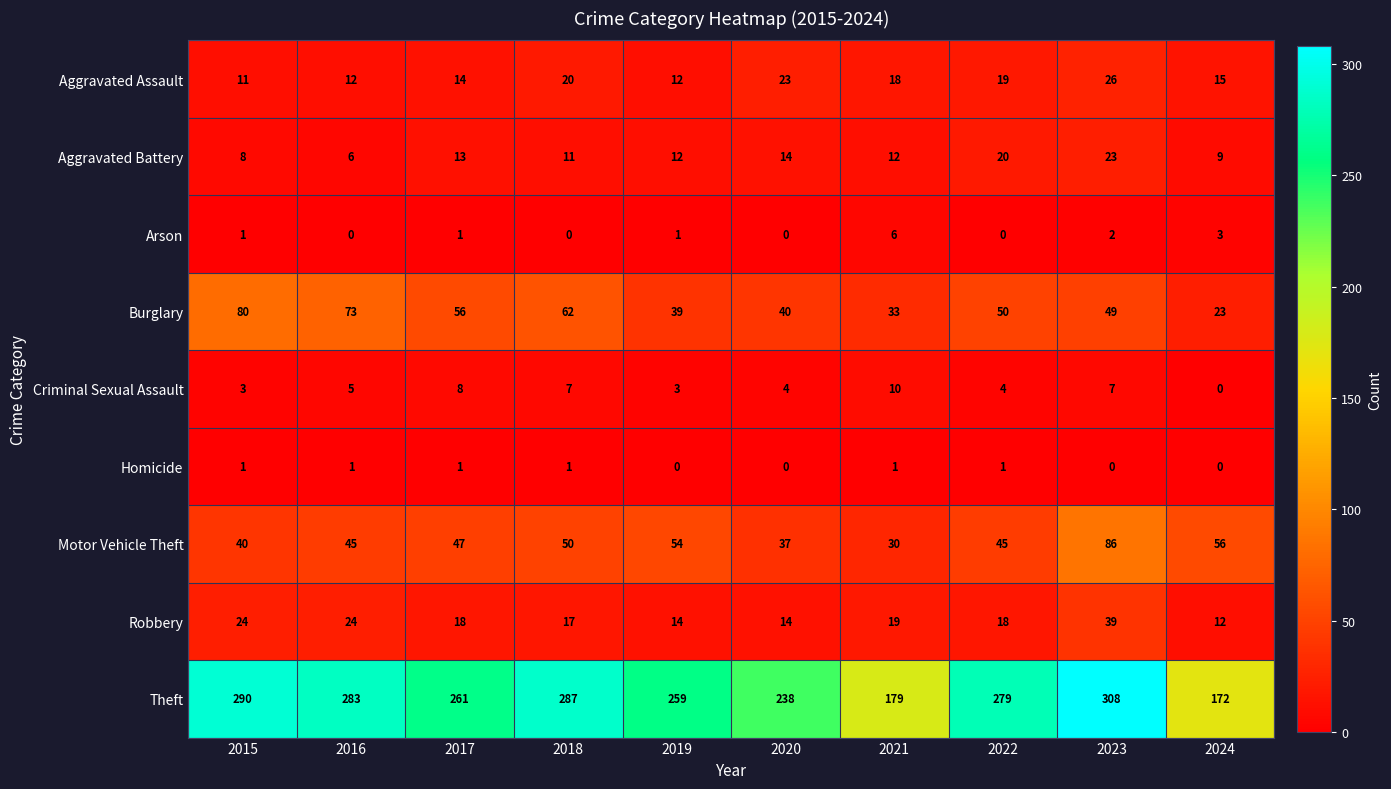

What is the average value of the Aggravated Battery series?

13